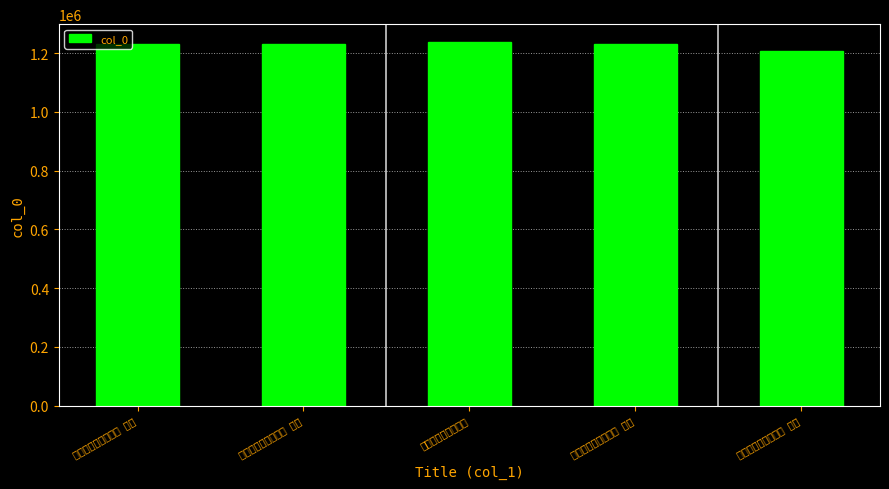

Is it true that the value at 和郭安道治书韵四首 其一 is 1205944?

True